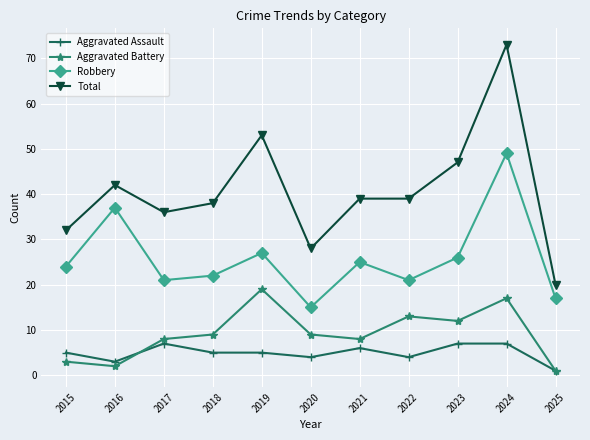

Which series has the largest range (max minus min)?

Total